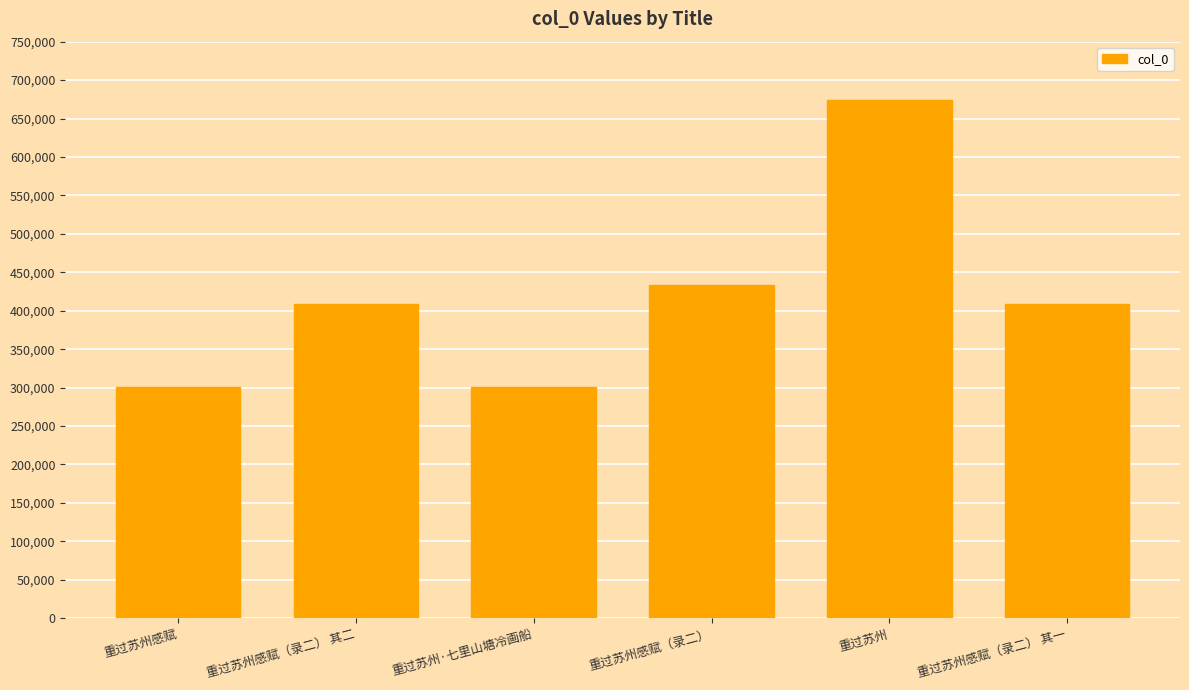

Which has a higher value, 重过苏州 or 重过苏州感赋（录二） 其一?

重过苏州